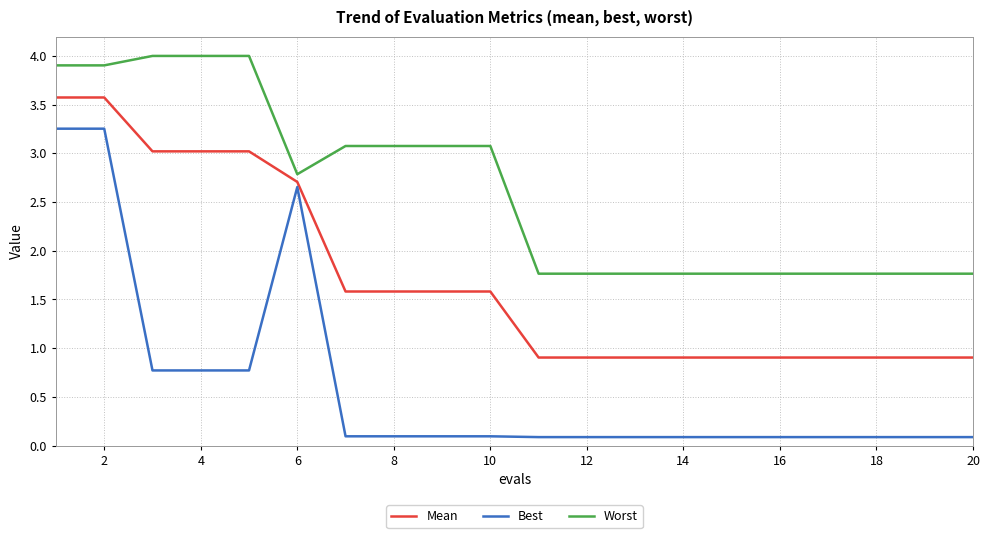

Which series has the widest spread of values?

Best